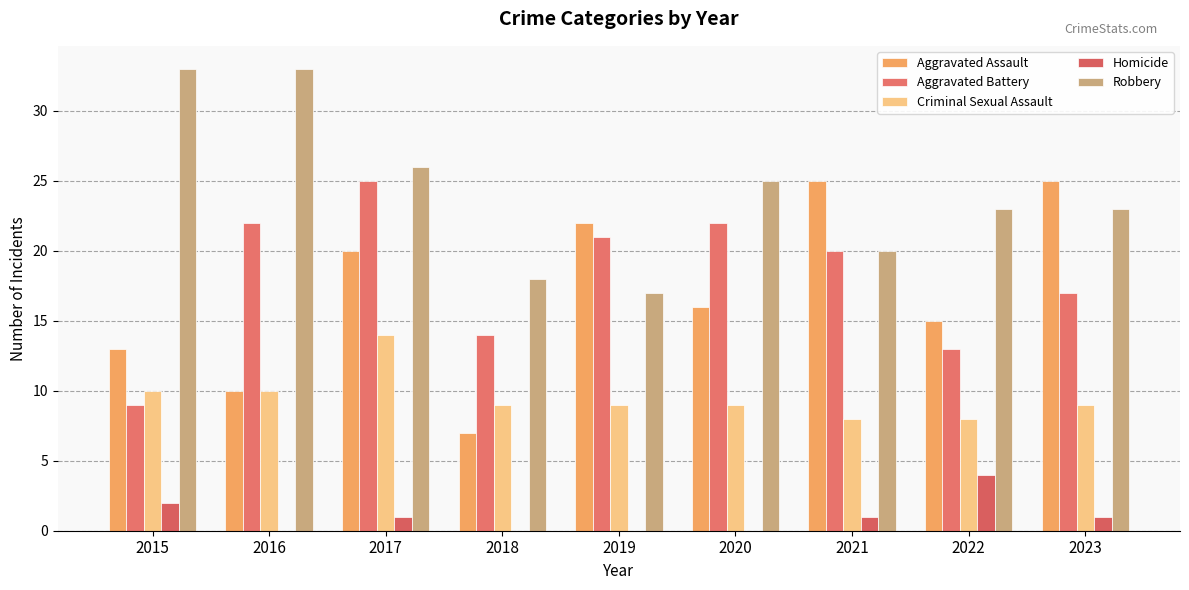

At how many categories does at least one series exceed 31?

2